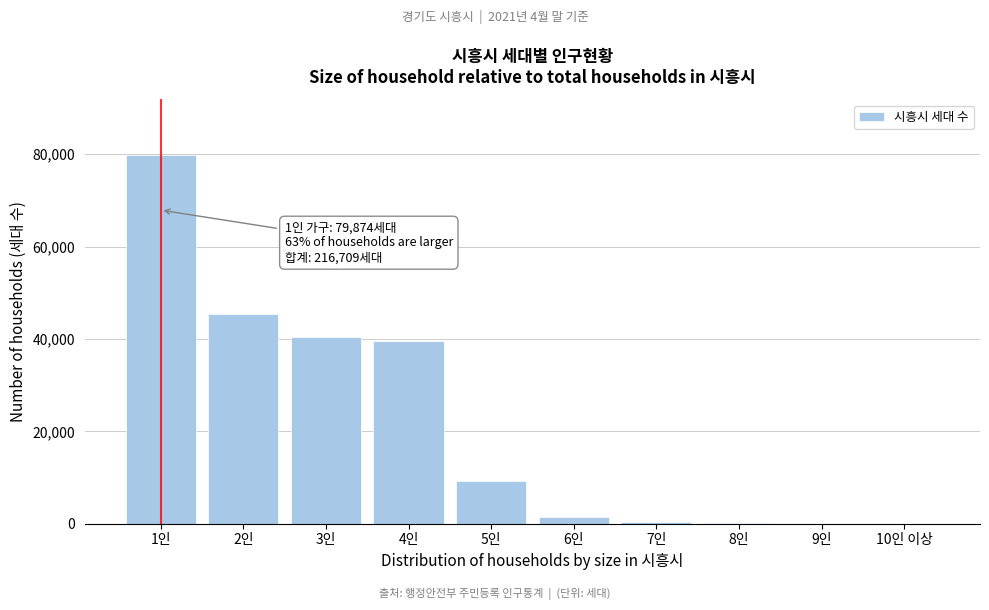

Which label corresponds to the largest value in the chart?

1인